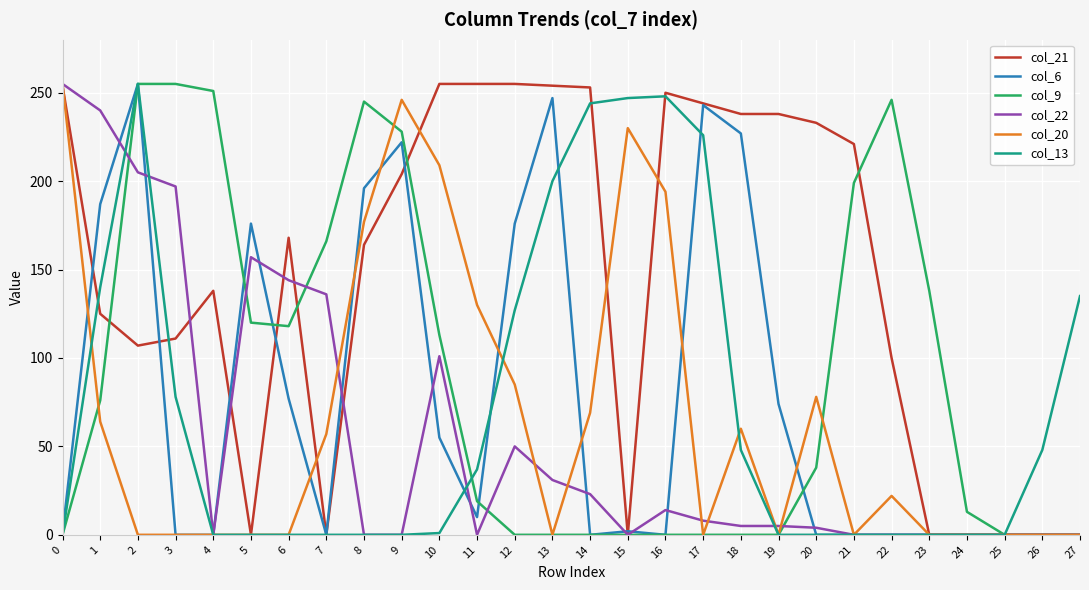

Which series has the largest total across all categories?

col_21